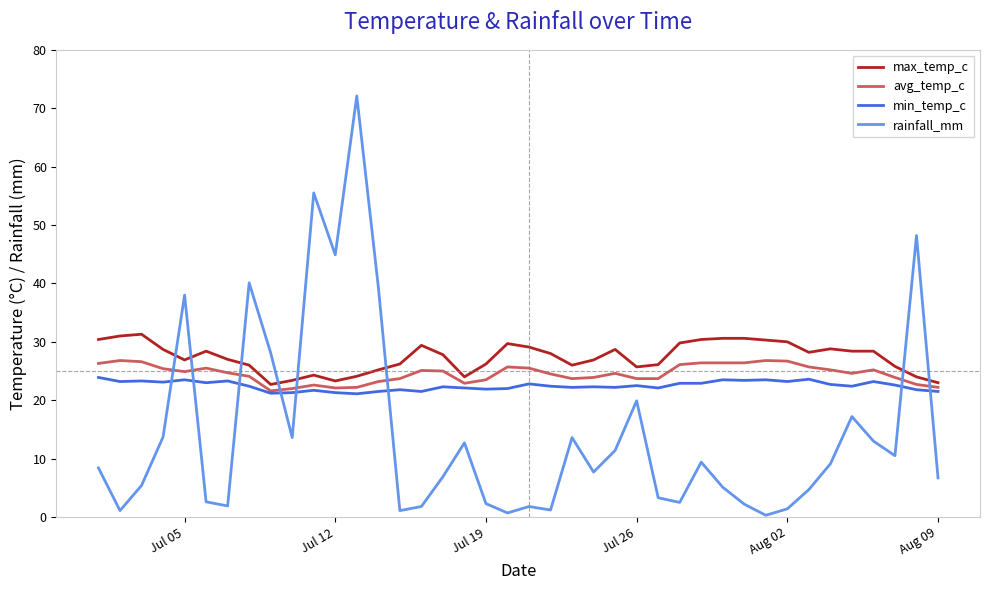

Rank the series by their average value, from lowest to highest.

rainfall_mm, min_temp_c, avg_temp_c, max_temp_c